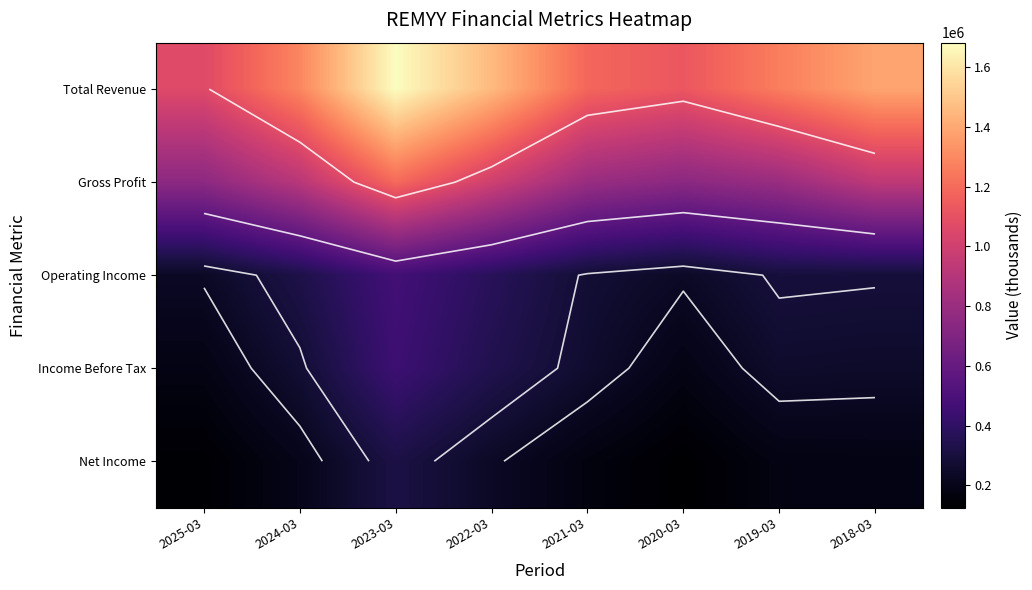

Which category has the lowest value in the Net Income series?

2020-03